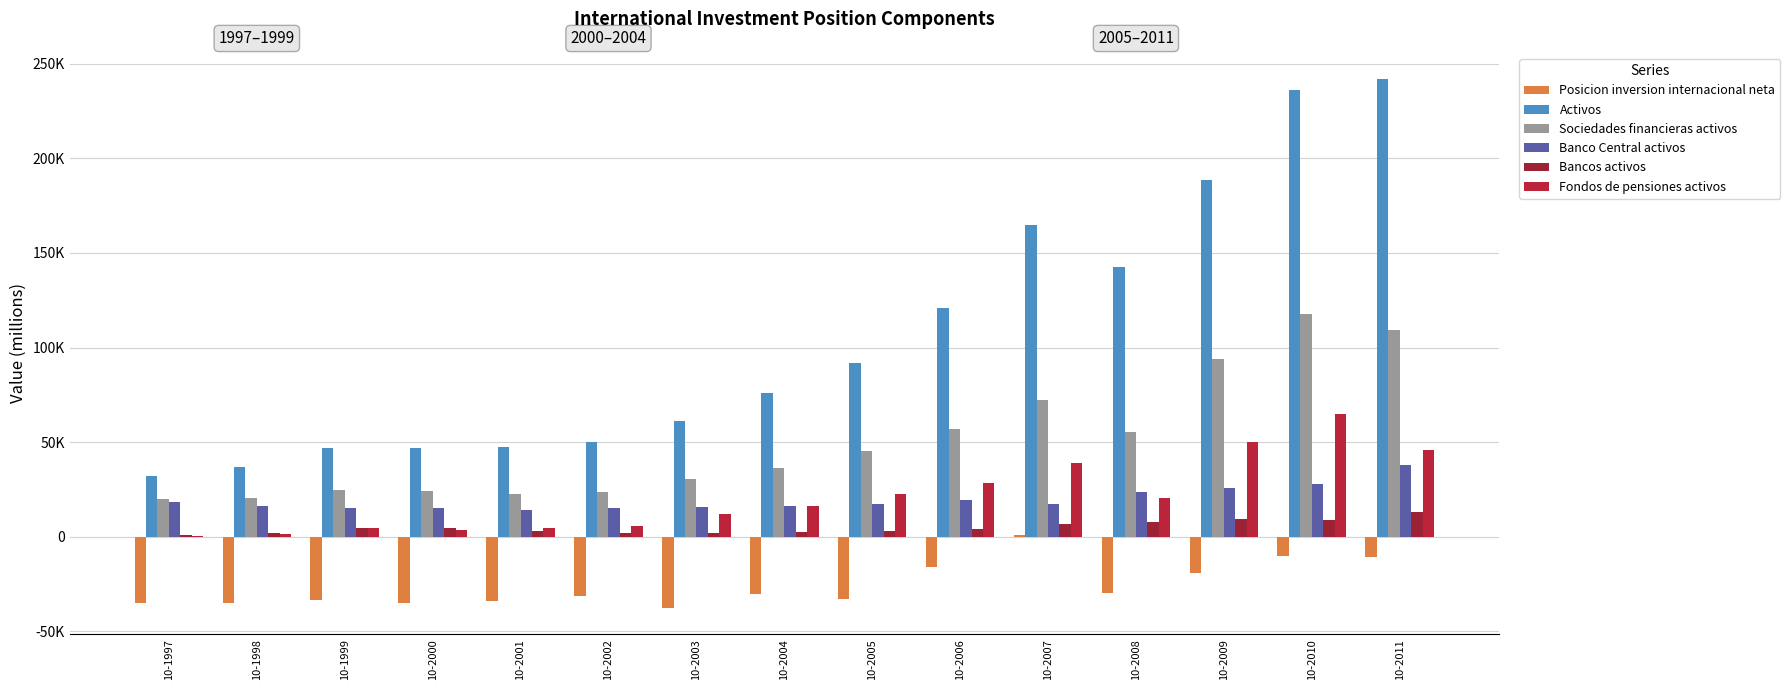

Are the bars horizontal?

No